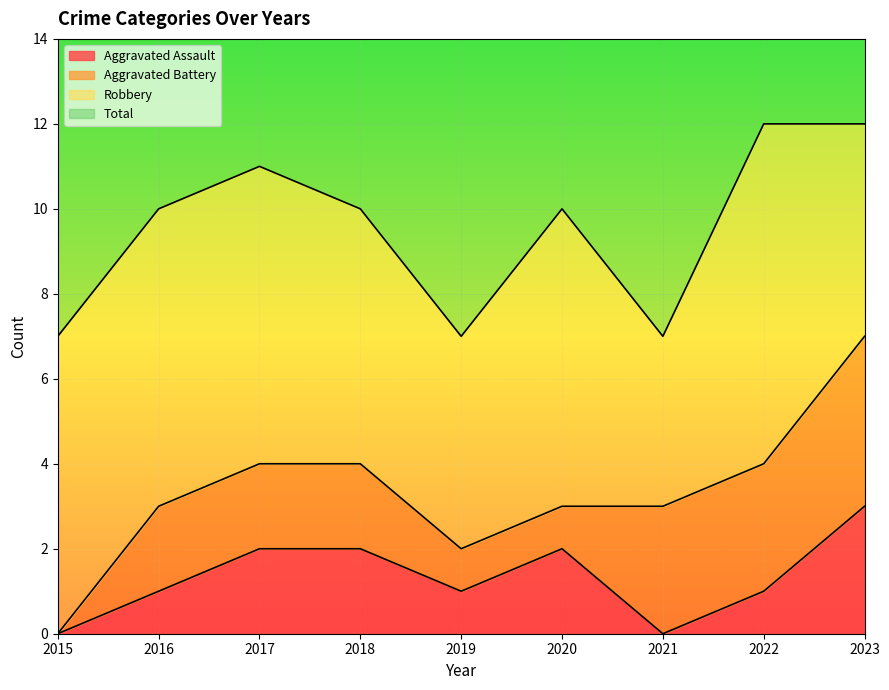

At how many categories does at least one series exceed 3?

9